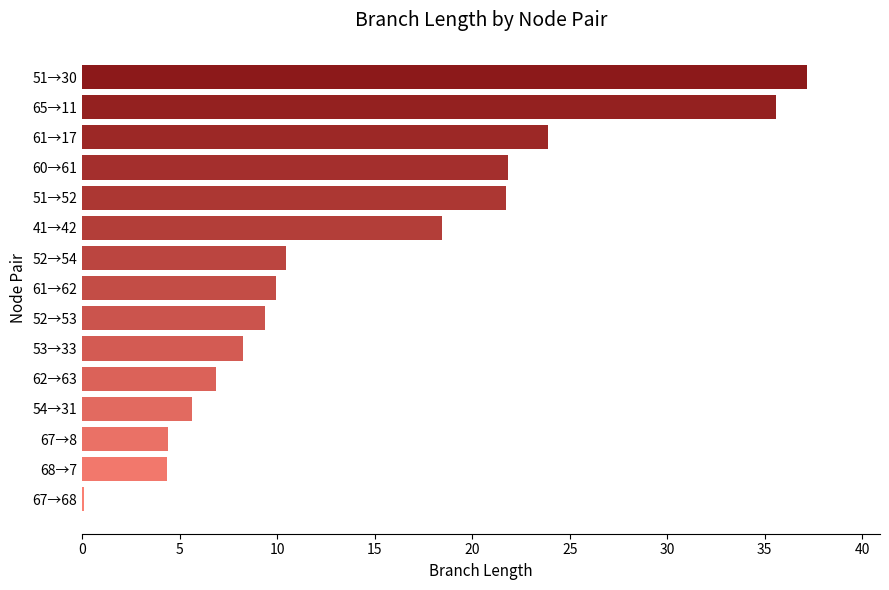

What is the maximum value shown in the chart?

37.2